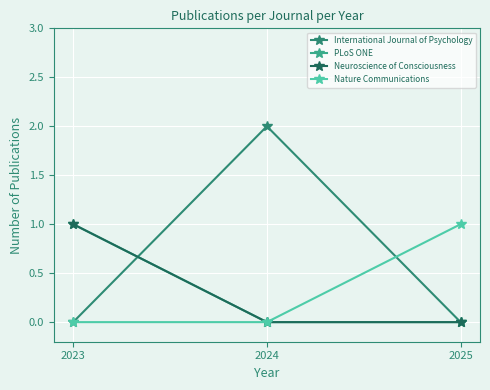

Reading right to left, what are all the values shown in this chart?

International Journal of Psychology: 2025=0	2024=2	2023=0
PLoS ONE: 2025=0	2024=0	2023=1
Neuroscience of Consciousness: 2025=0	2024=0	2023=1
Nature Communications: 2025=1	2024=0	2023=0